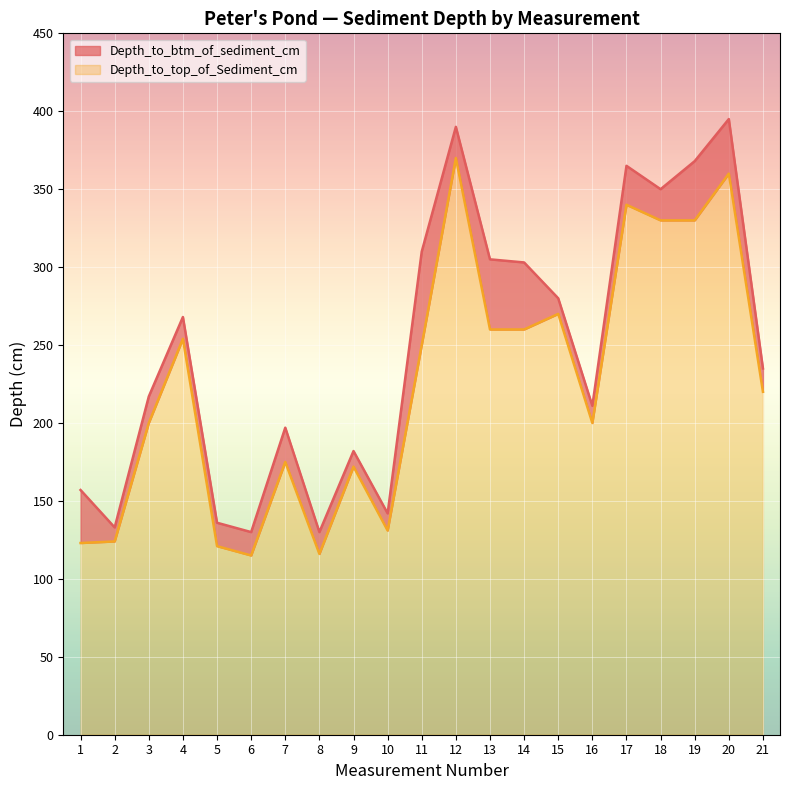

What is the minimum value for Depth_to_btm_of_sediment_cm?

130